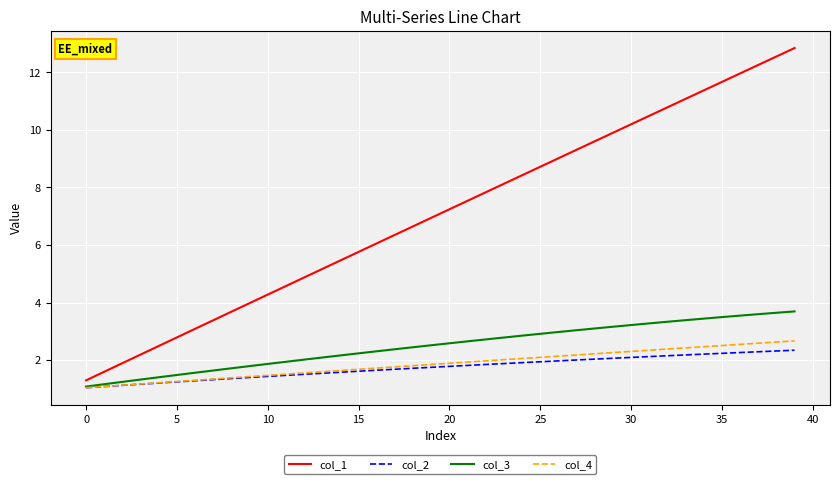

What are all the series names shown in the legend?

col_1, col_2, col_3, col_4